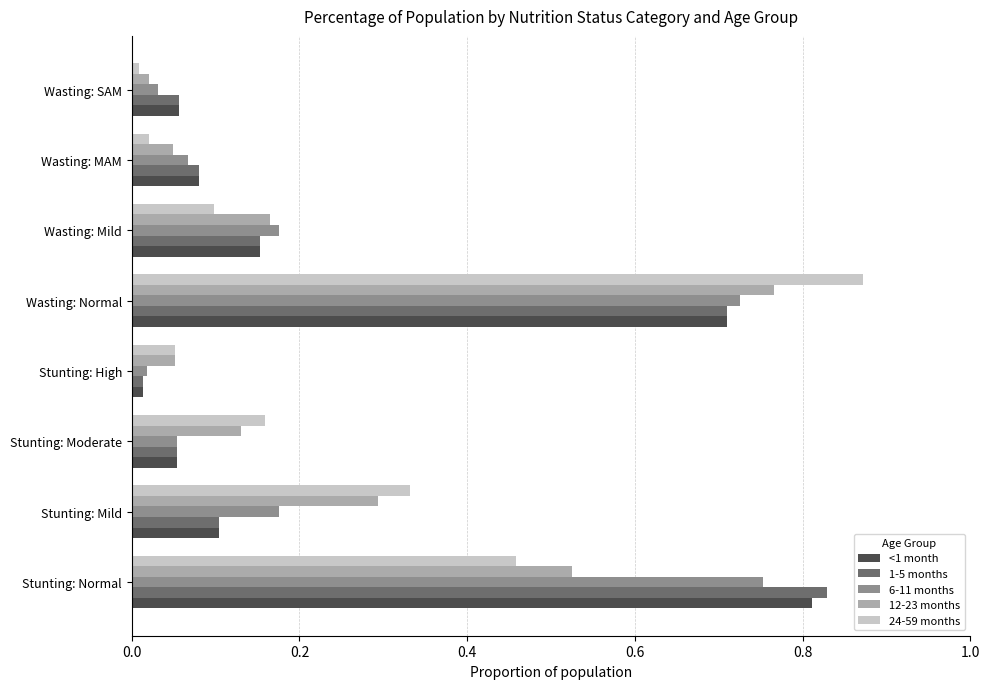

What is the spread (max minus min) of values at Stunting: Normal?

0.4